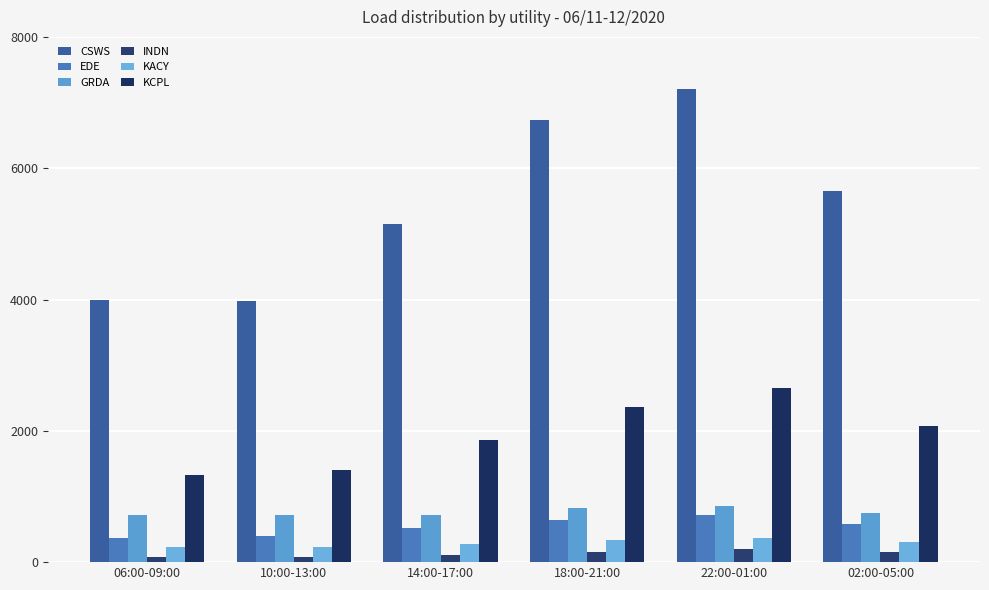

Is it true that EDE equals 110.8 at 06:00-09:00?

False